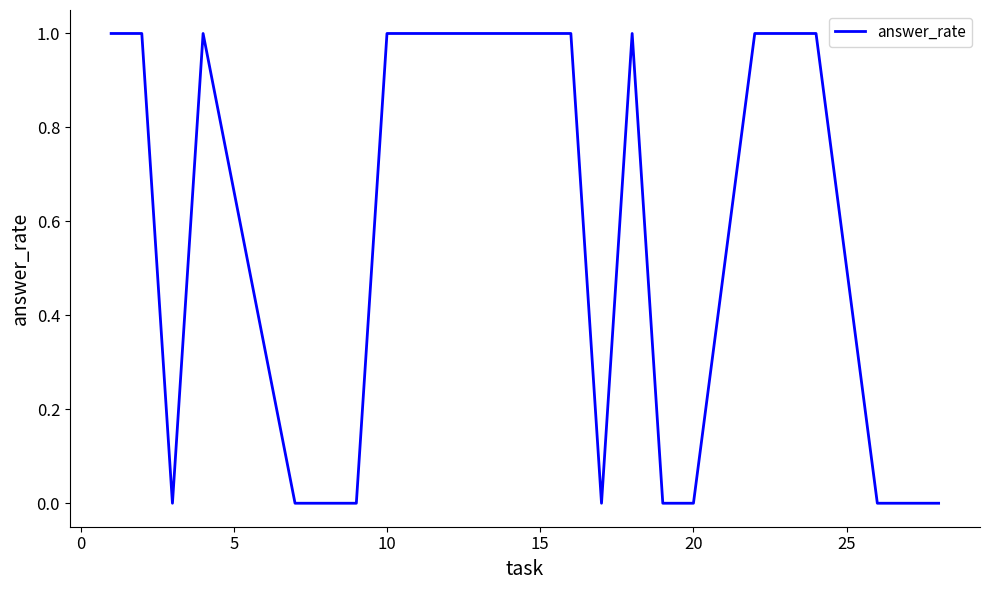

What is the maximum value shown in the chart?

1.0